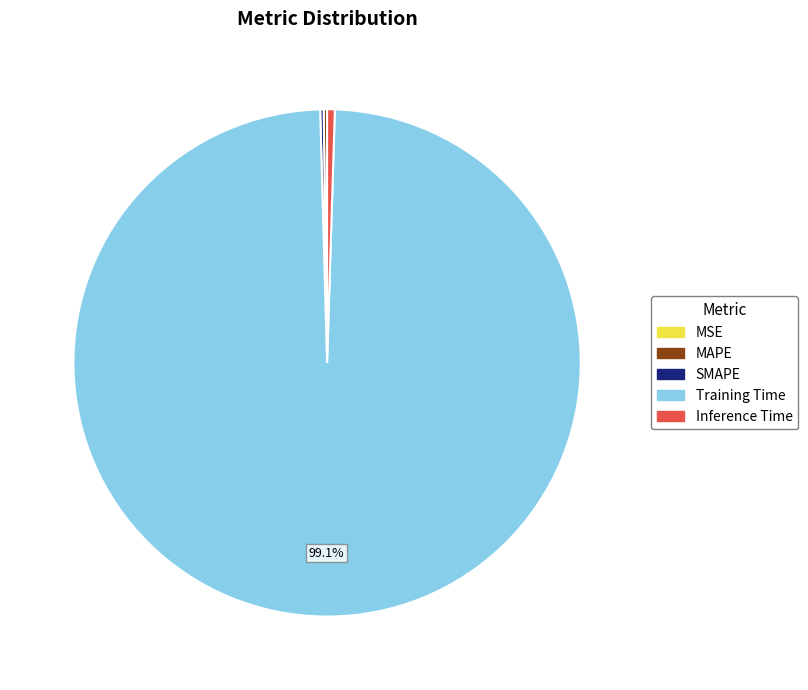

What is the largest slice in the pie chart?

Training Time